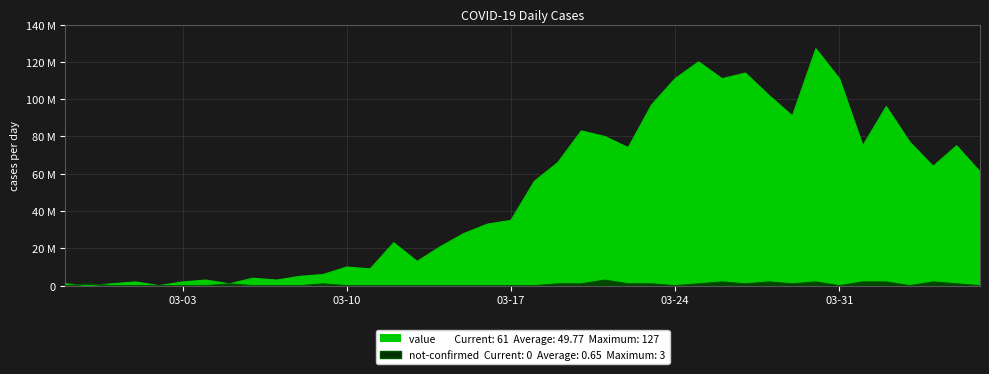

Reading left to right, list all the values displayed in this chart.

value: 1	0	1	2	0	2	3	1	4	3	5	6	10	9	23	13	21	28	33	35	56	66	83	80	74	97	111	120	111	114	102	91	127	111	75	96	77	64	75	61
not-confirmed: 0	1	0	0	0	0	0	1	0	0	0	1	0	0	0	0	0	0	0	0	0	1	1	3	1	1	0	1	2	1	2	1	2	0	2	2	0	2	1	0